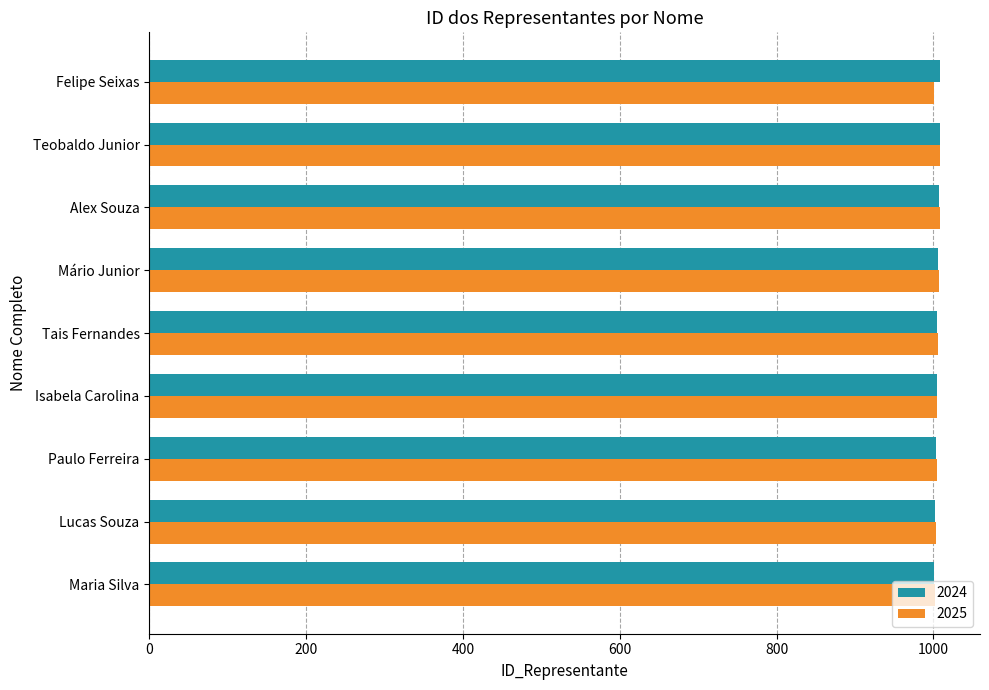

What is the smallest value displayed?

1001